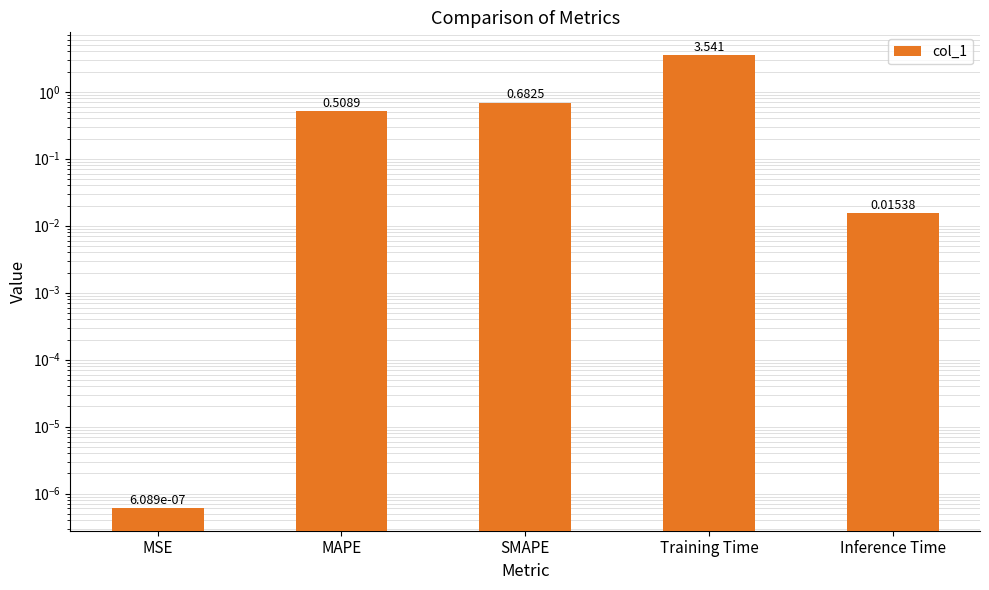

List the labels in order of value, smallest first.

MSE, Inference Time, MAPE, SMAPE, Training Time